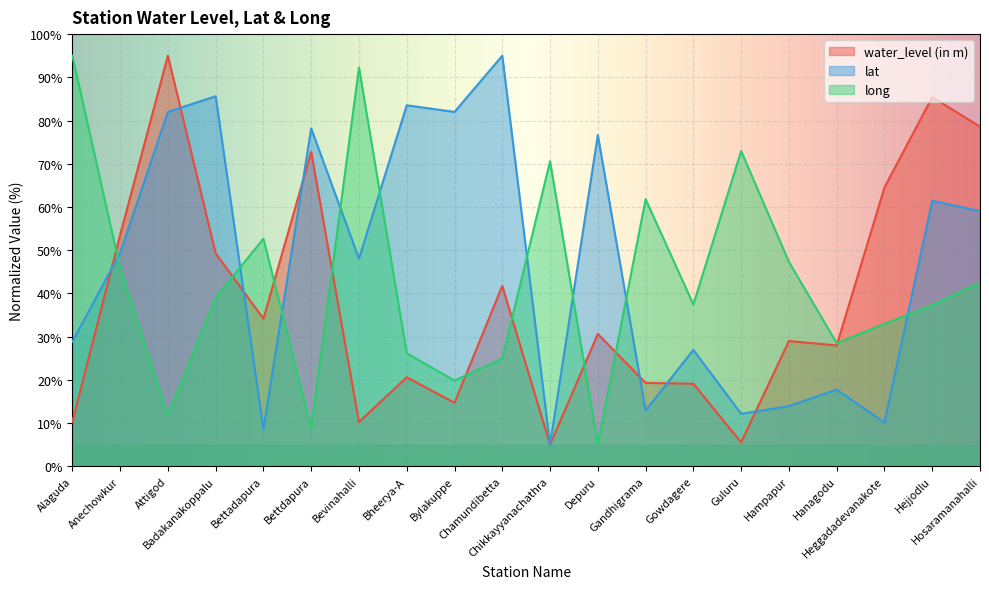

How many interior local peaks does the long series have?

5